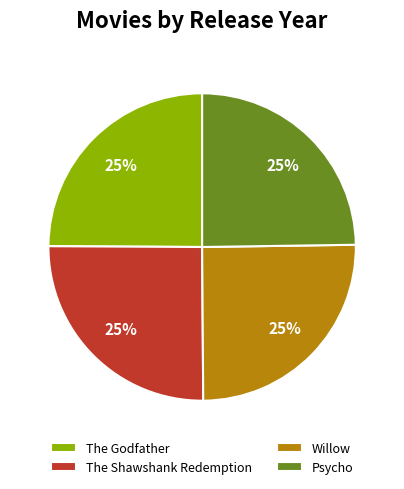

To the nearest percent, what is the combined percentage of The Shawshank Redemption and Willow?

50%